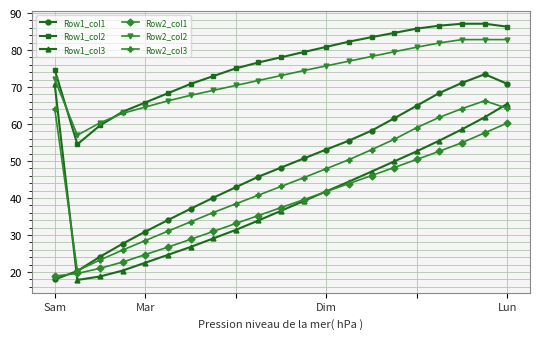

What is the average value of the Row2_col1 series?

37.8